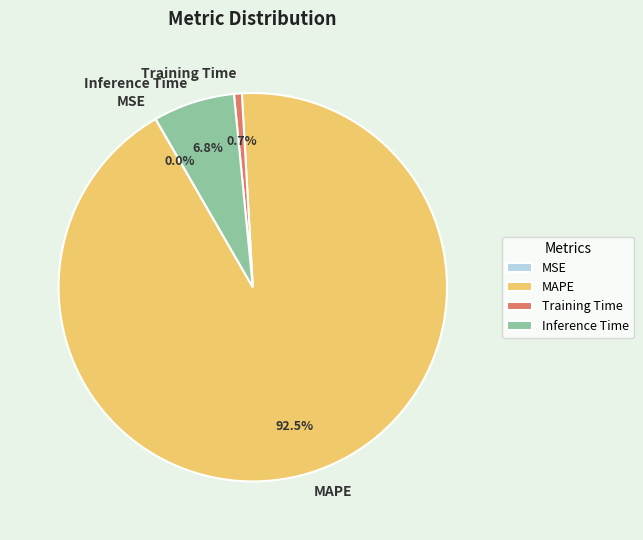

Which has a higher value, Inference Time or MAPE?

MAPE